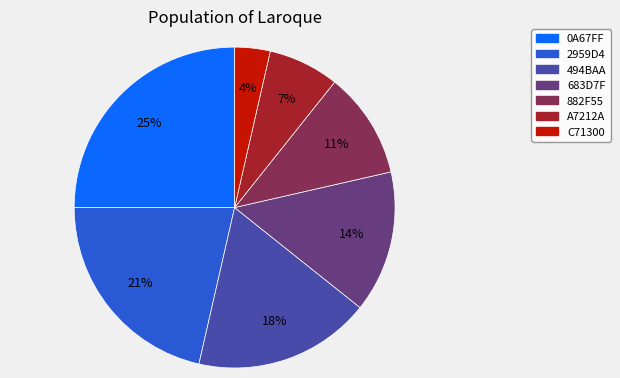

Count the number of slices in the pie.

7